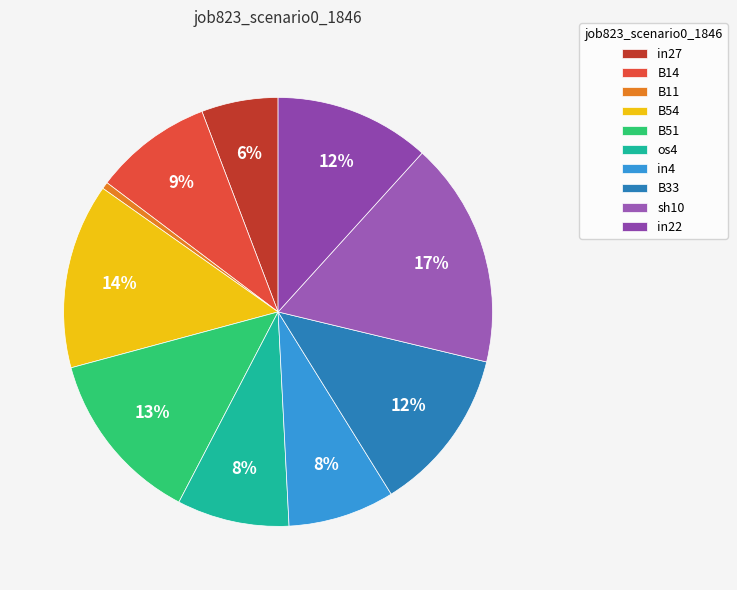

Is there a majority slice in this chart?

No